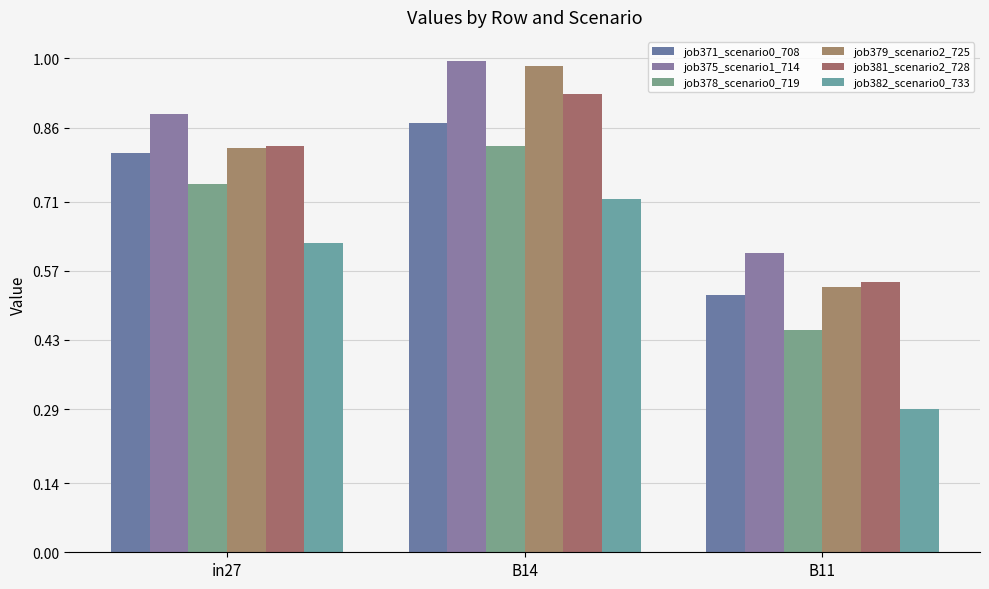

Which series has the largest total across all categories?

job375_scenario1_714